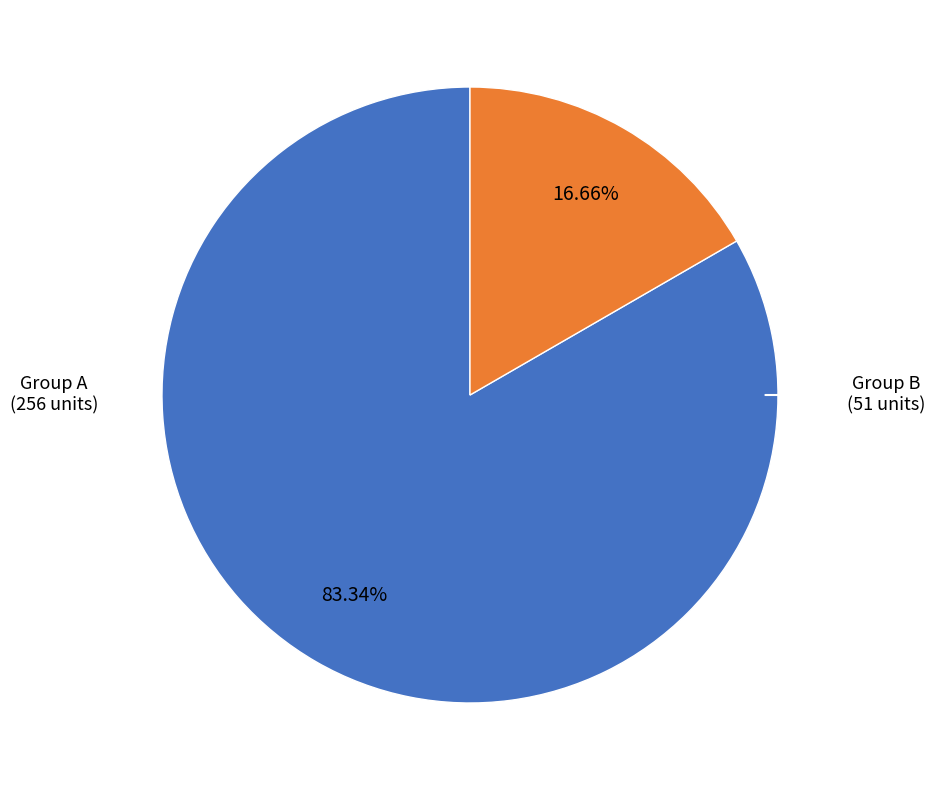

How many segments does this pie chart have?

2